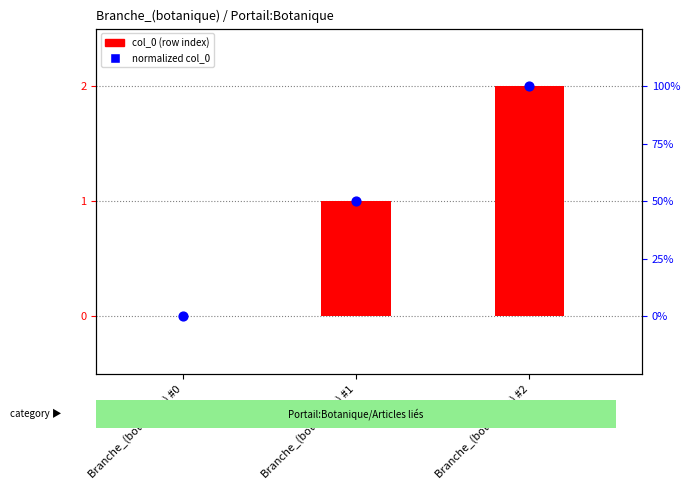

Is the value of col_0 (row index) at Branche_(botanique) #2 greater than the value of normalized col_0 at Branche_(botanique) #1?

Yes